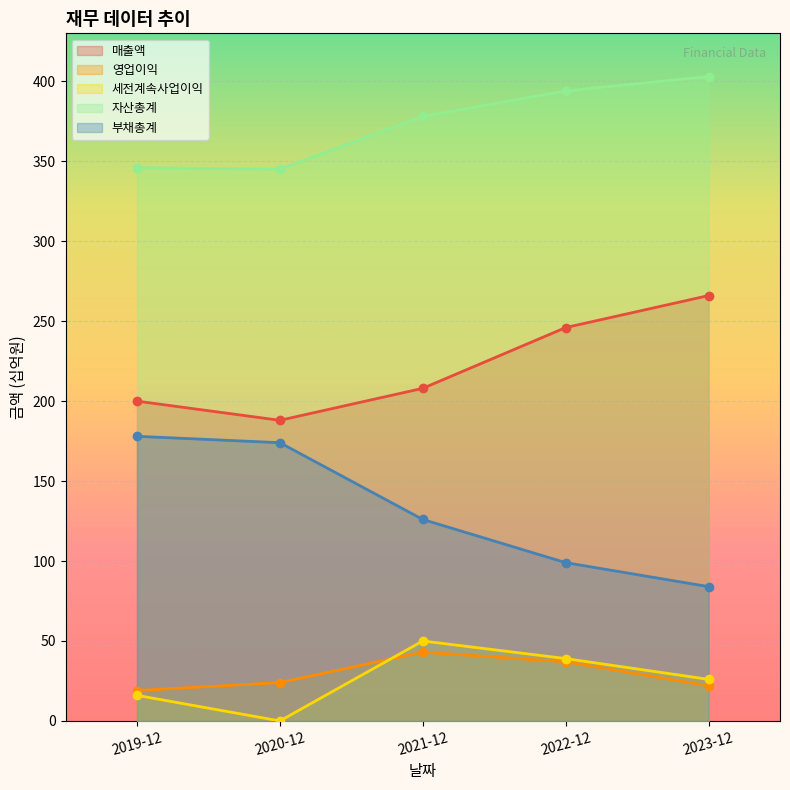

What is the highest value of the 영업이익 series?

43